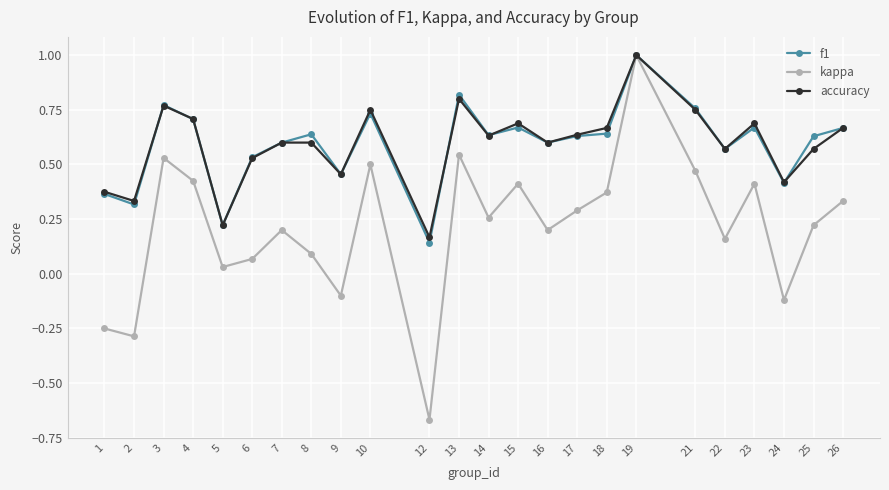

What is the sum of the kappa values at 8 and 19?

1.1